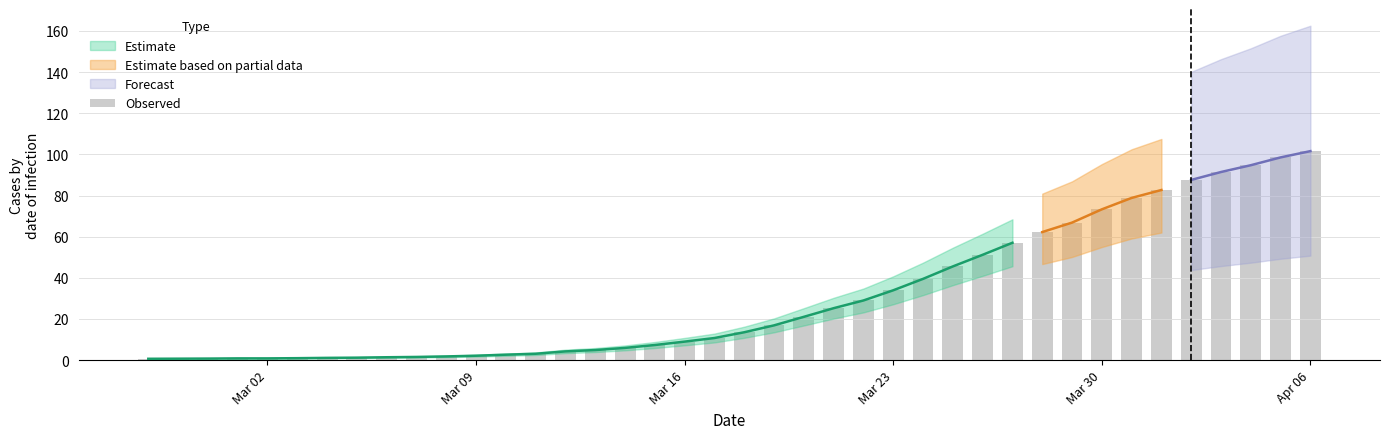

What is the value of the 11th bar from the left?

1.8